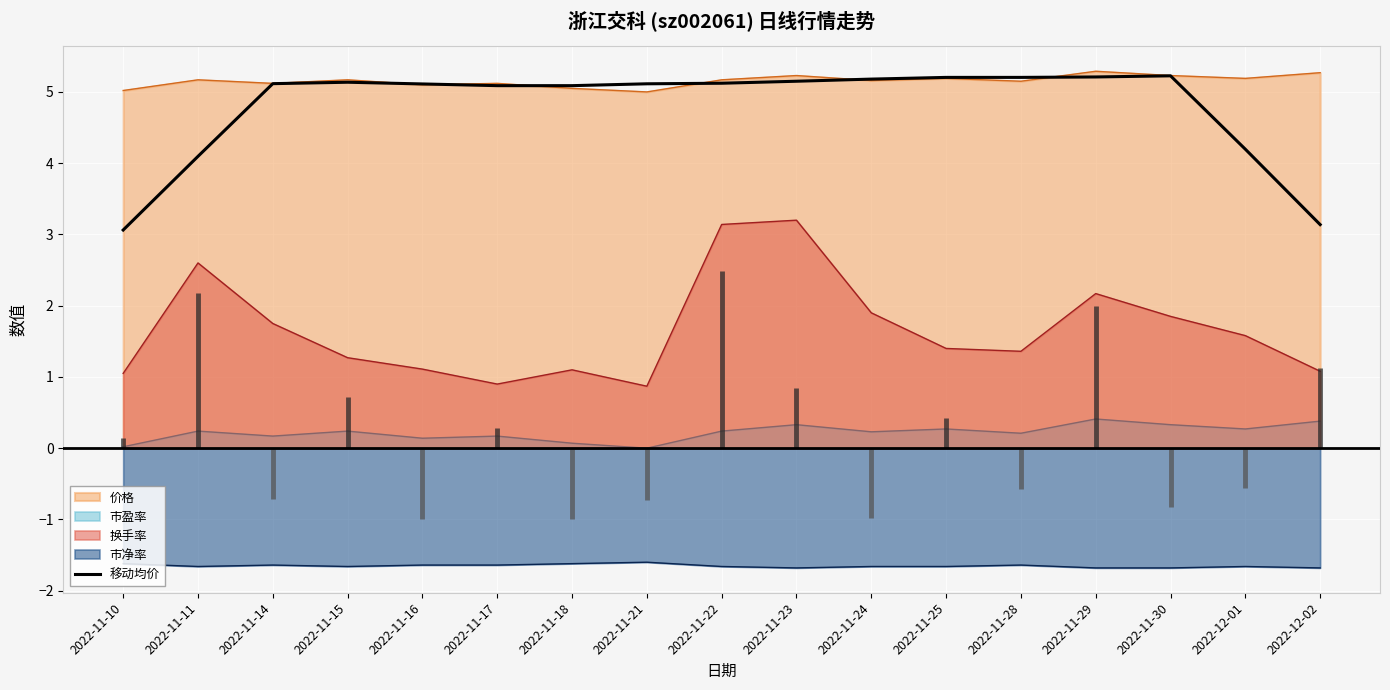

True or false: the data has more than 0 interior local peaks.

True